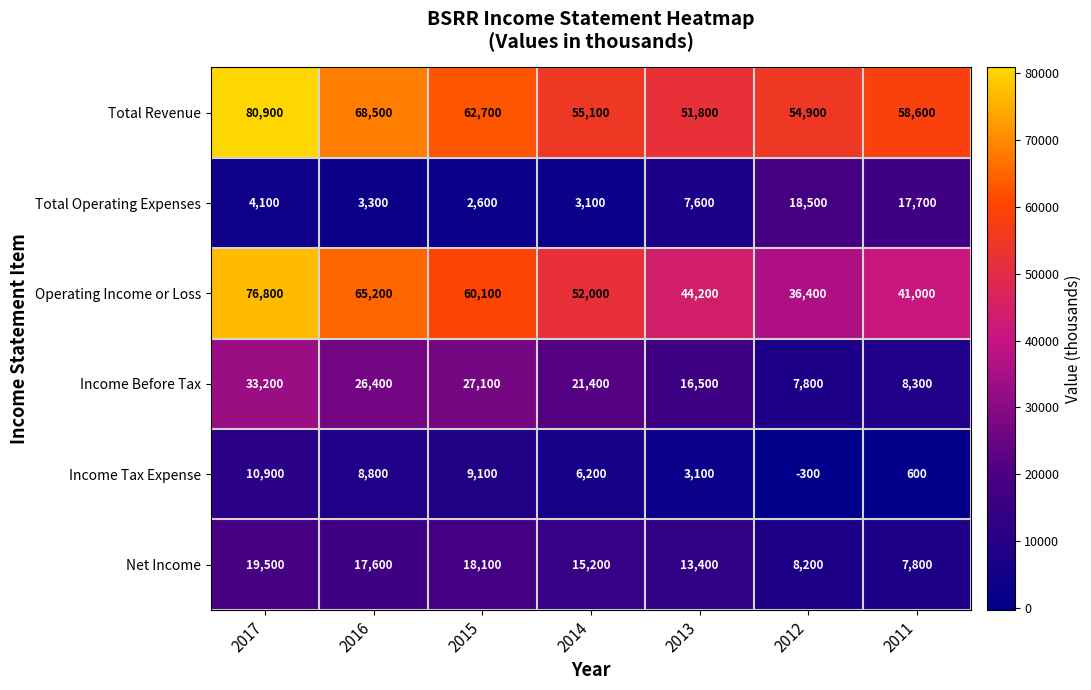

What is the difference between the maximum and minimum values in the Total Revenue series?

29100